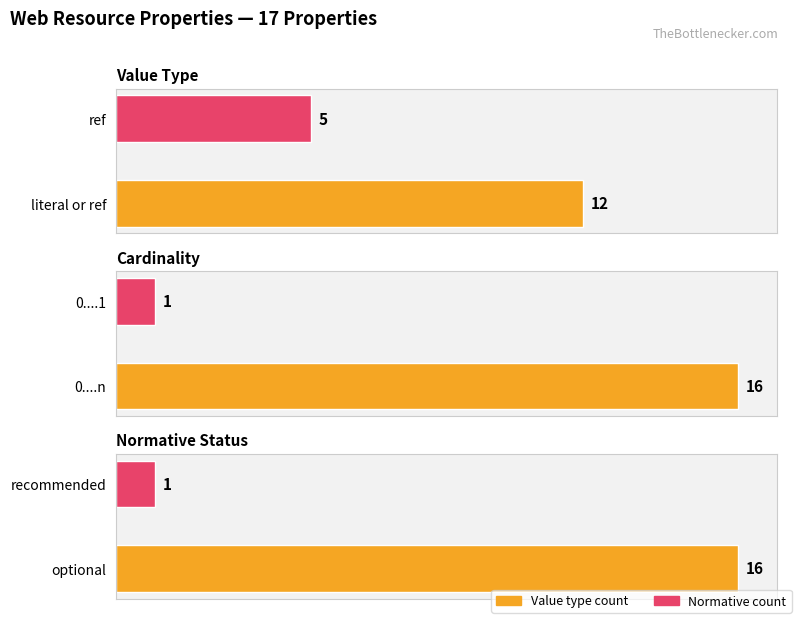

Reading right to left, list all the values displayed in this chart.

Value type count: 5	12
Cardinality count: 1	16
Normative count: 1	16